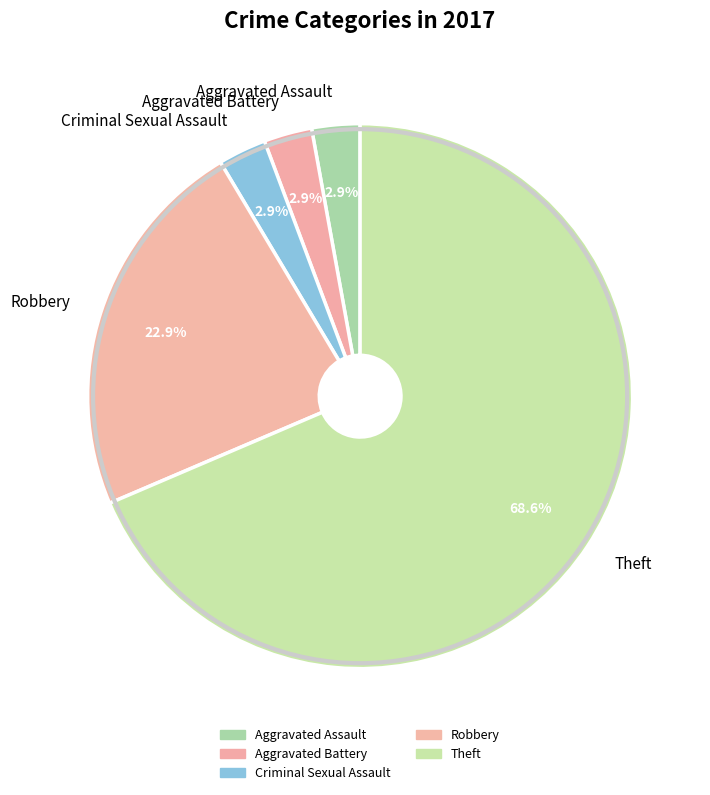

To the nearest percent, what is the difference between the largest and smallest slice percentages?

66%